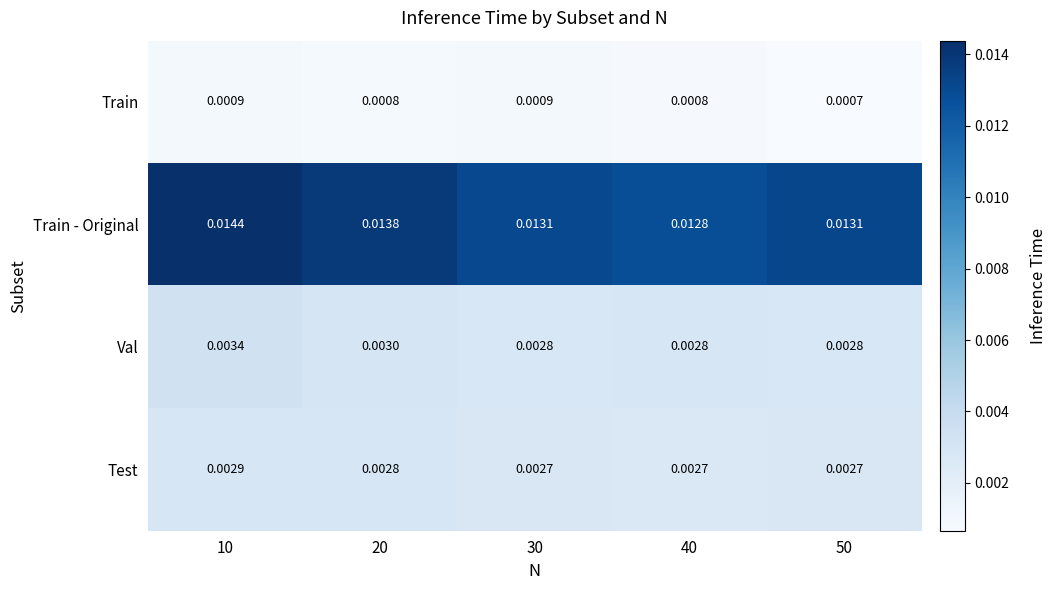

Is the value of Val at 40 greater than the value of Train - Original at 20?

No